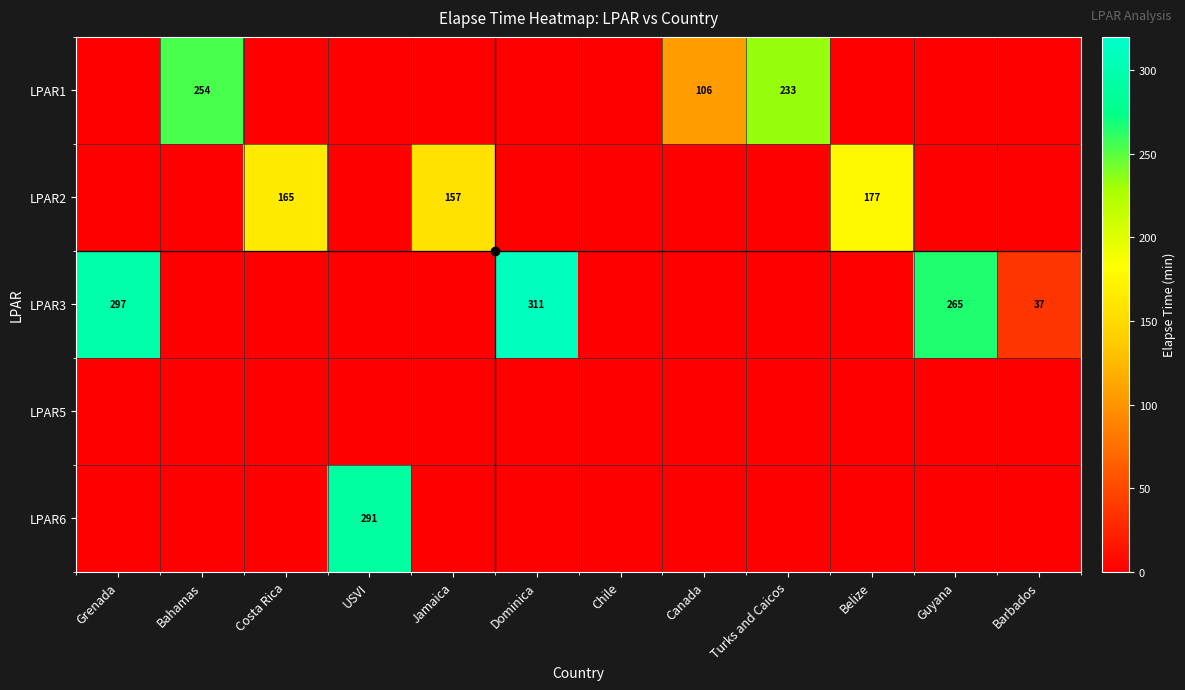

The value of LPAR2 at Costa Rica is 282. True or false?

False